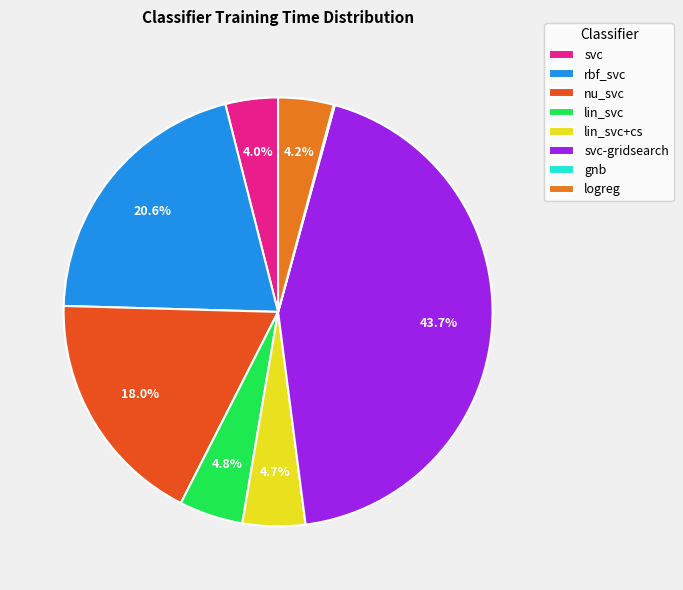

Is there any slice that represents more than half of the pie?

No